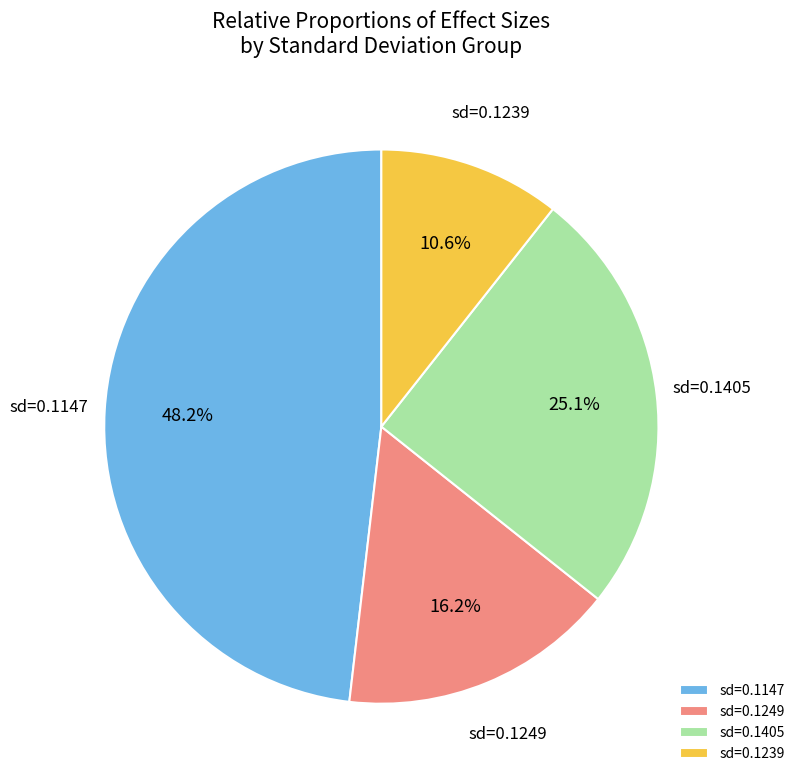

Which has a higher value, sd=0.1405 or sd=0.1249?

sd=0.1405